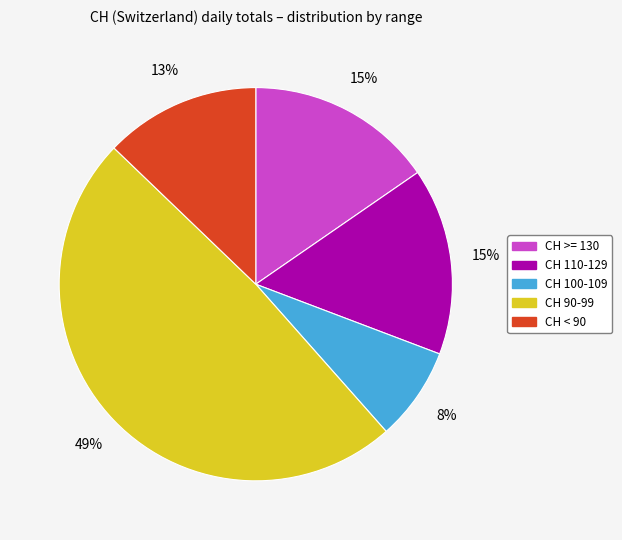

Is the sum of CH < 90 and CH >= 130 greater than half?

No